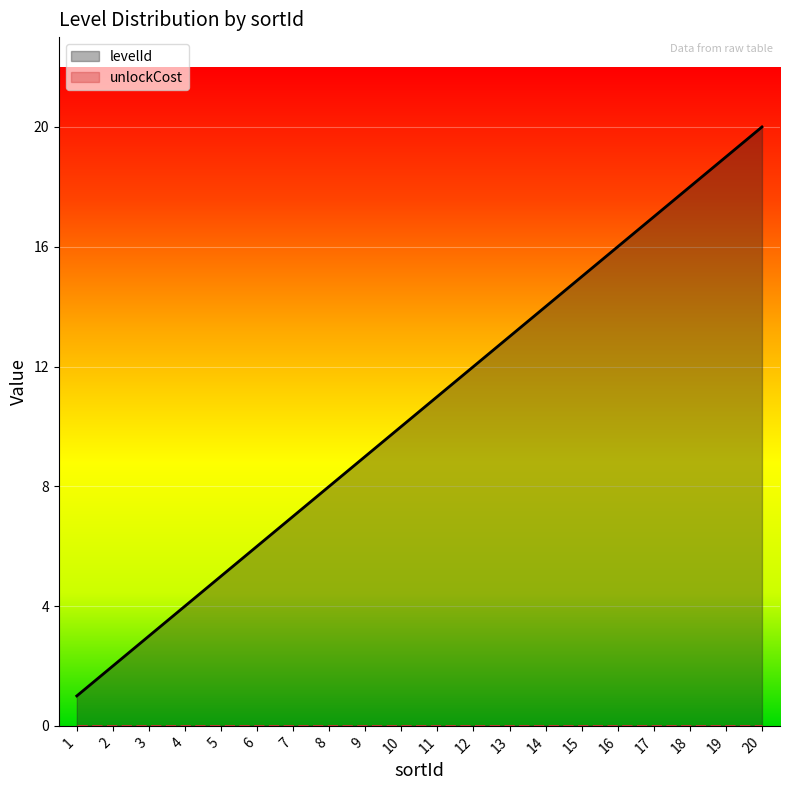

What is the sum of the levelId values at 2 and 17?

19